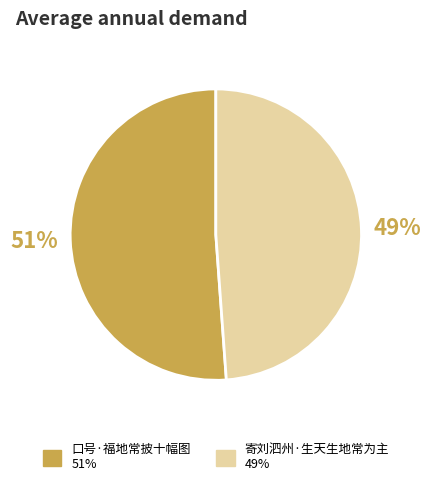

Which has a higher value, 寄刘泗州·生天生地常为主 or 口号·福地常披十幅图?

口号·福地常披十幅图